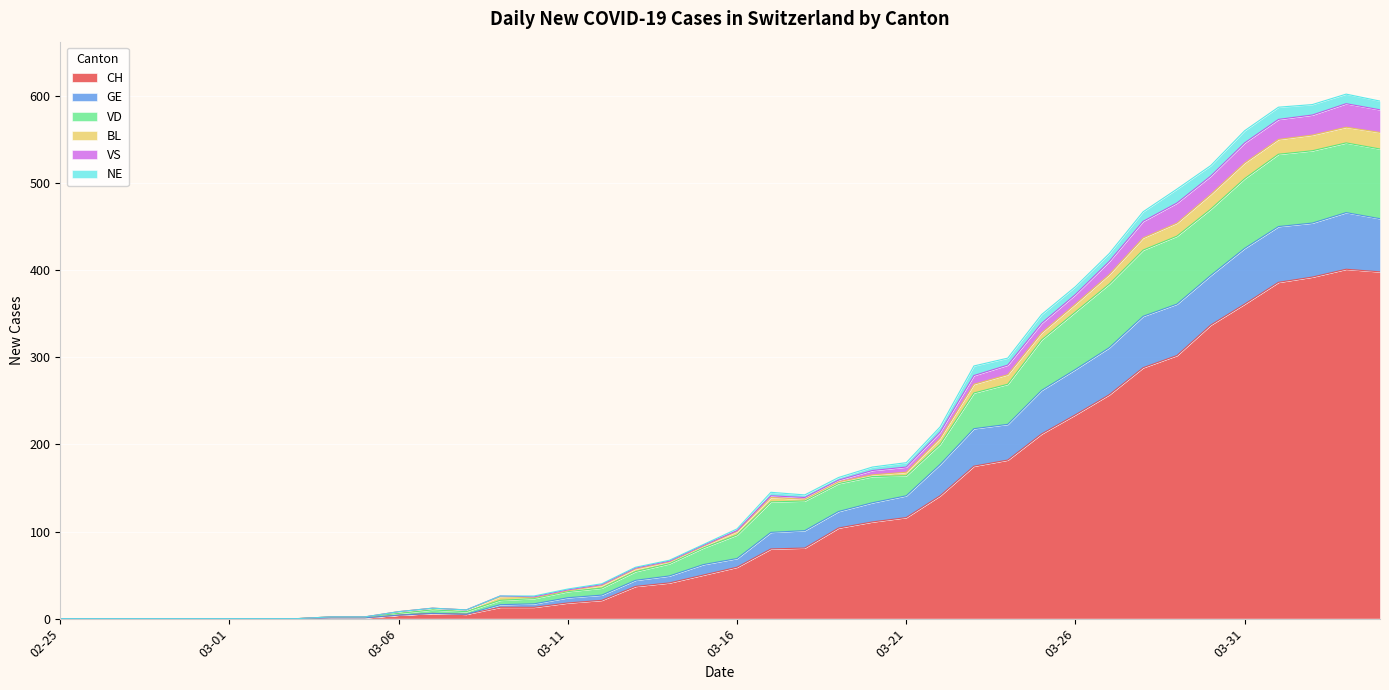

At which category does VD reach its first local valley?

2020-03-08